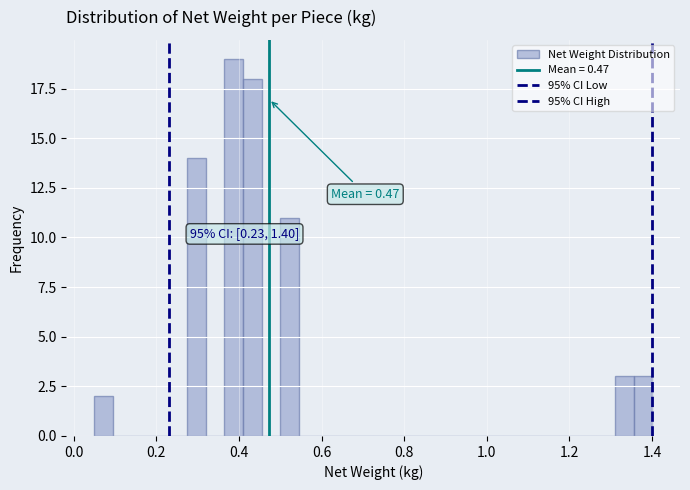

Read against the x-axis, roughly where is the centre of the tallest bar?

0.38